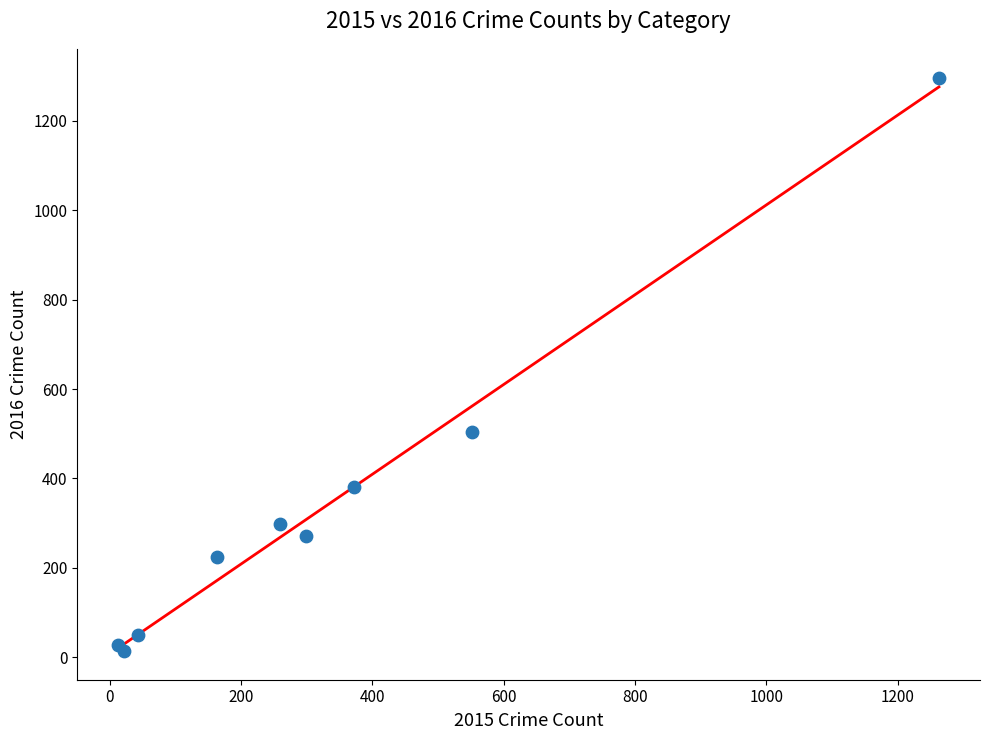

What Y value in the scatter plot is closest to 655?

505